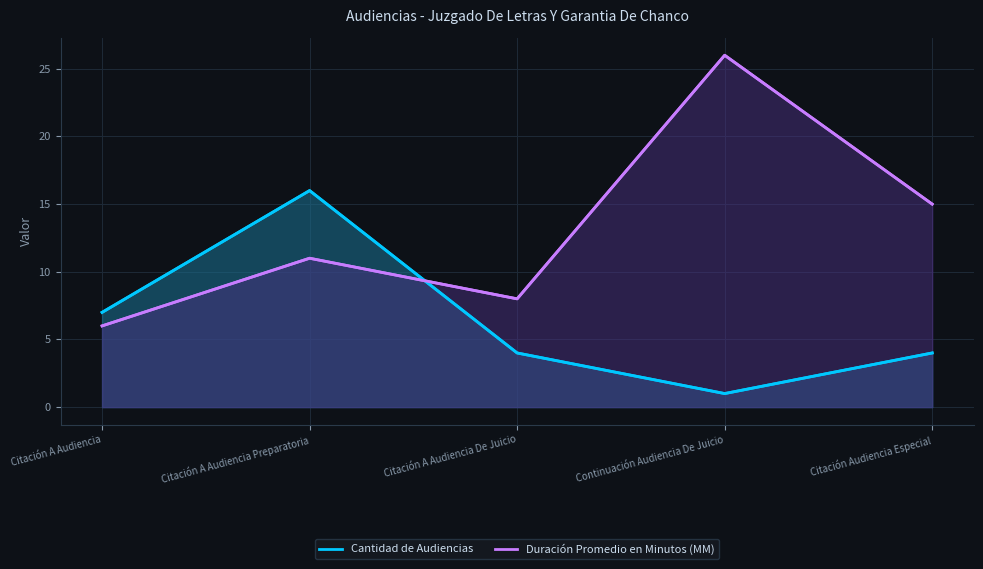

Is the value of Duración Promedio en Minutos (MM) at Continuación Audiencia De Juicio greater than the value of Cantidad de Audiencias at Citación Audiencia Especial?

Yes